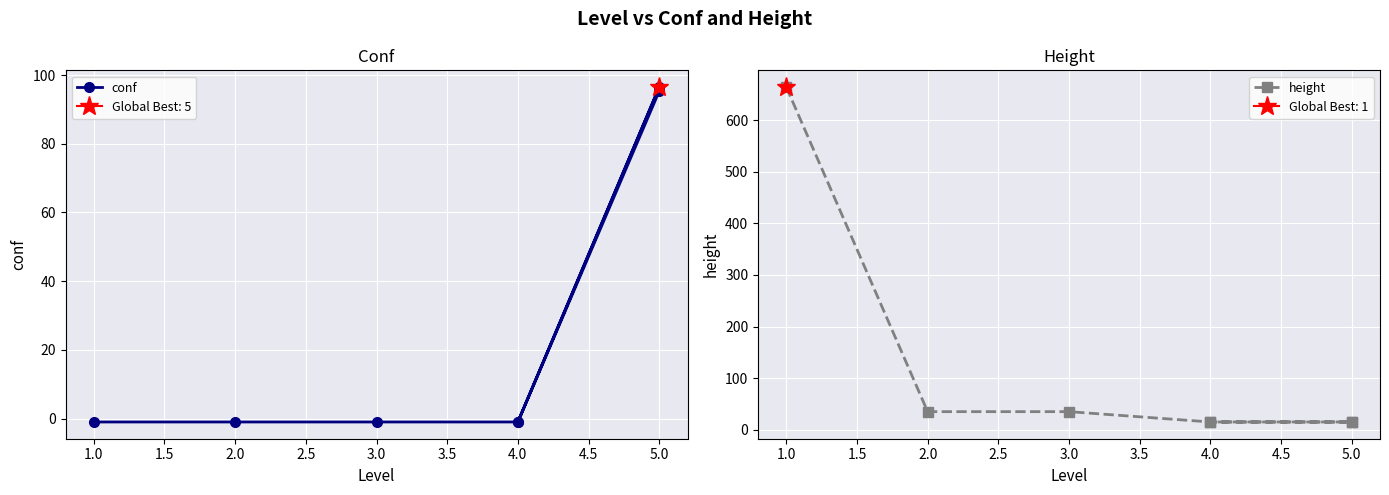

What is the highest value of the height series?

664.0